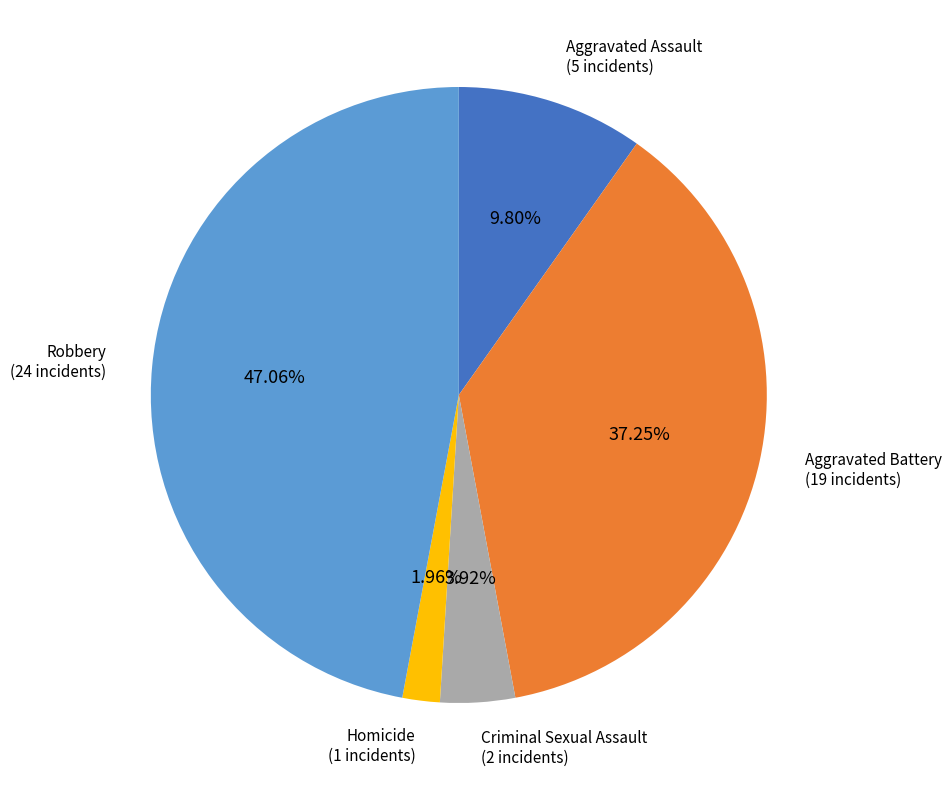

Does any single category account for the majority?

No